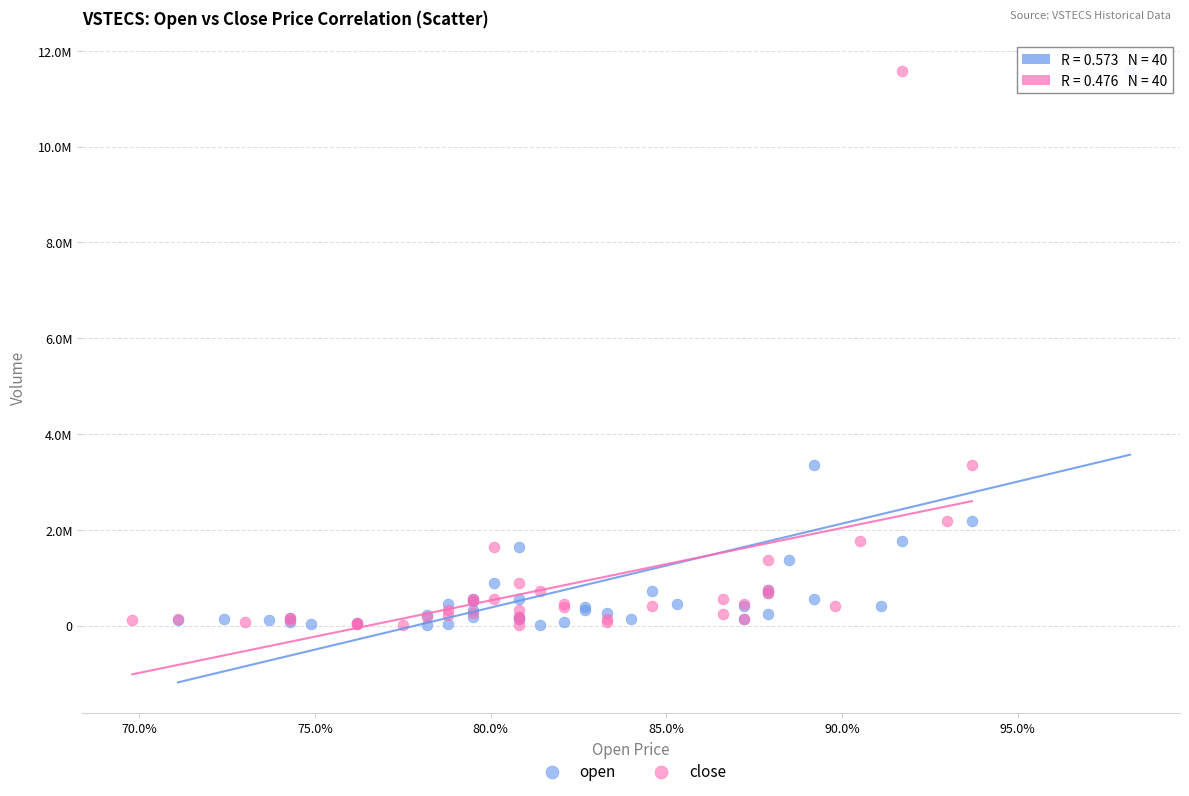

What are all the series names shown in the legend?

open, close